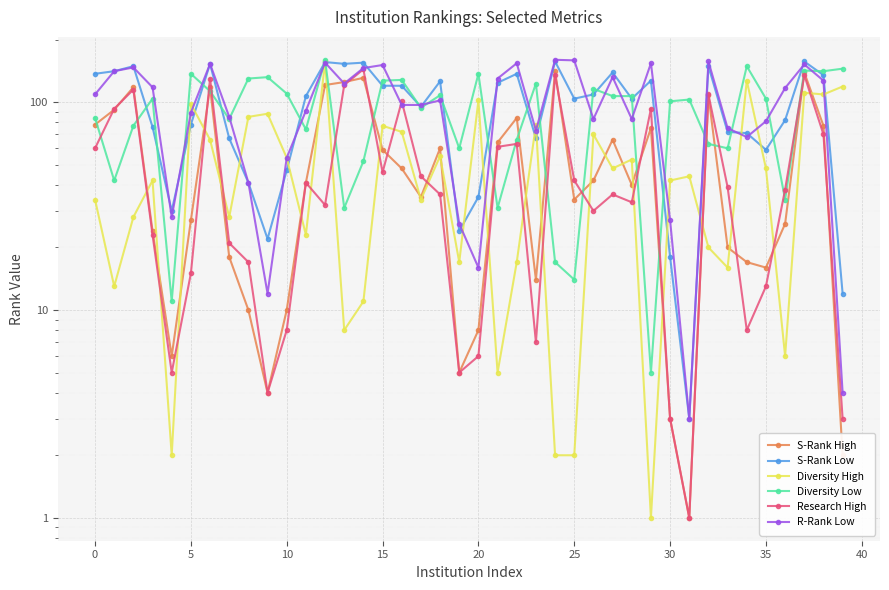

How many data points in S-Rank Low are less than 107?

20